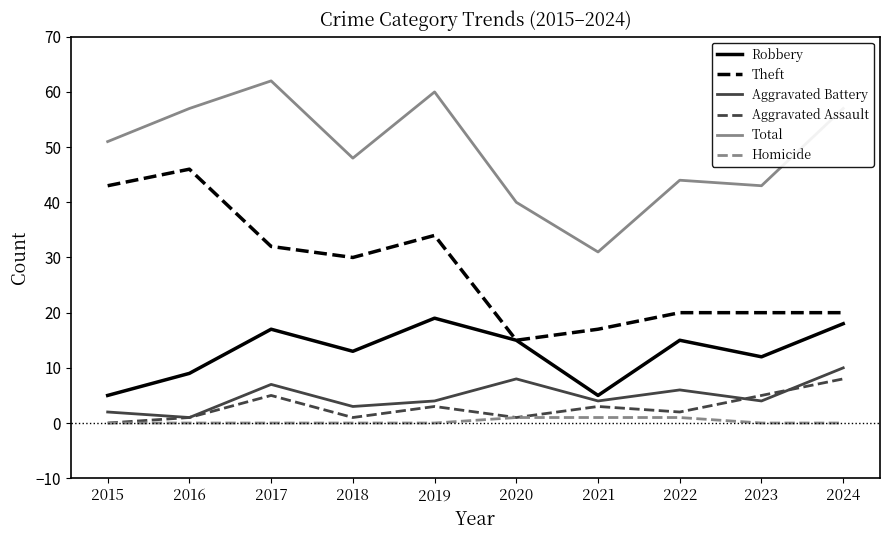

Which series changed the most between 2015 and 2024?

Theft